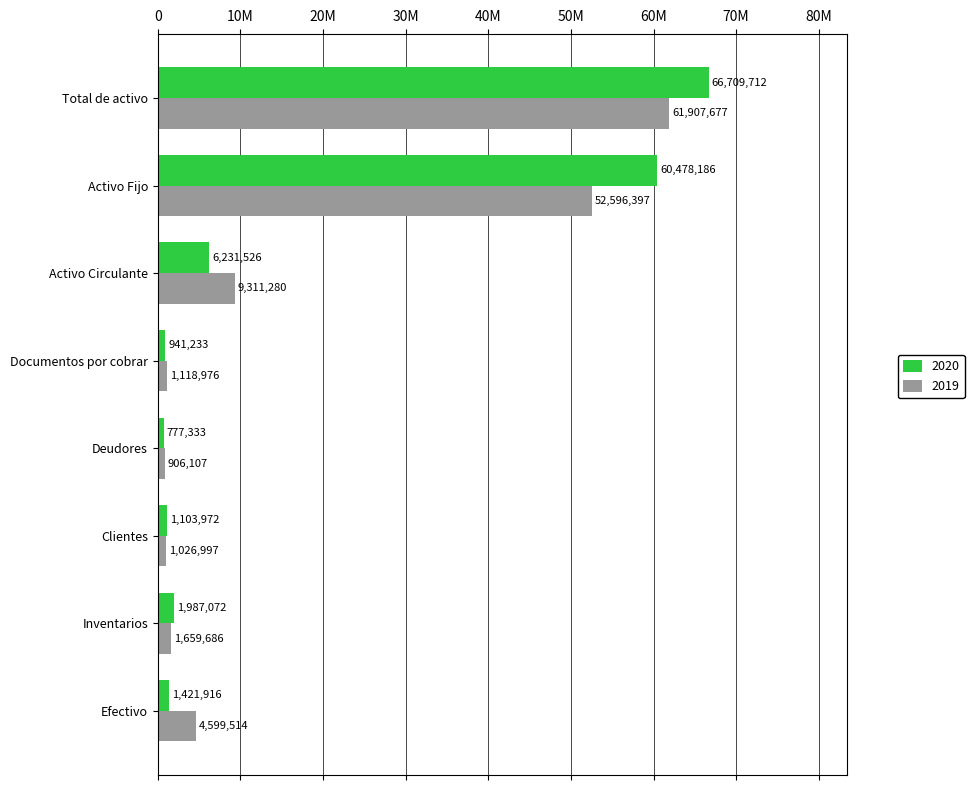

What are all the series names shown in the legend?

2020, 2019